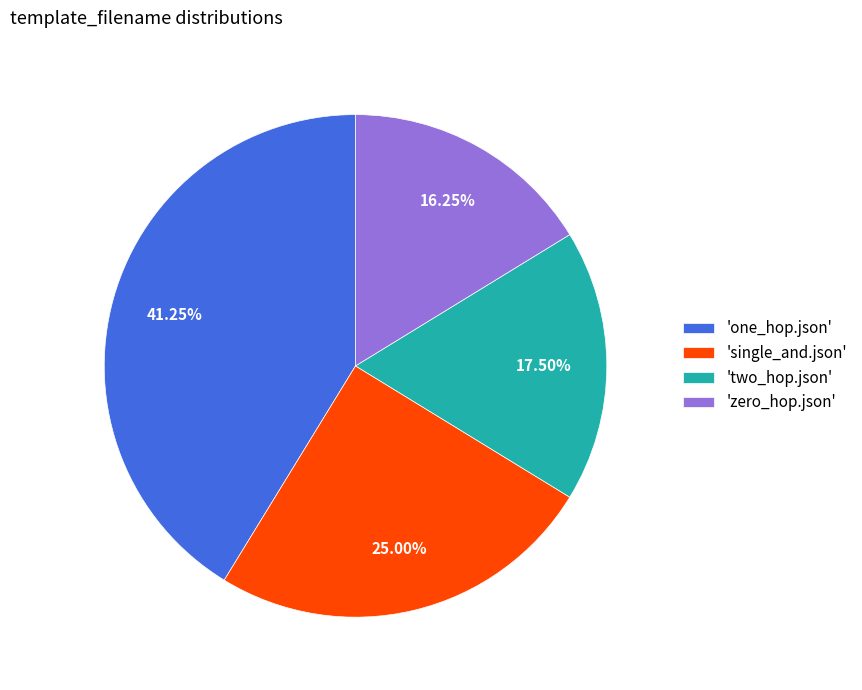

What is the smallest slice in the pie chart?

'zero_hop.json'